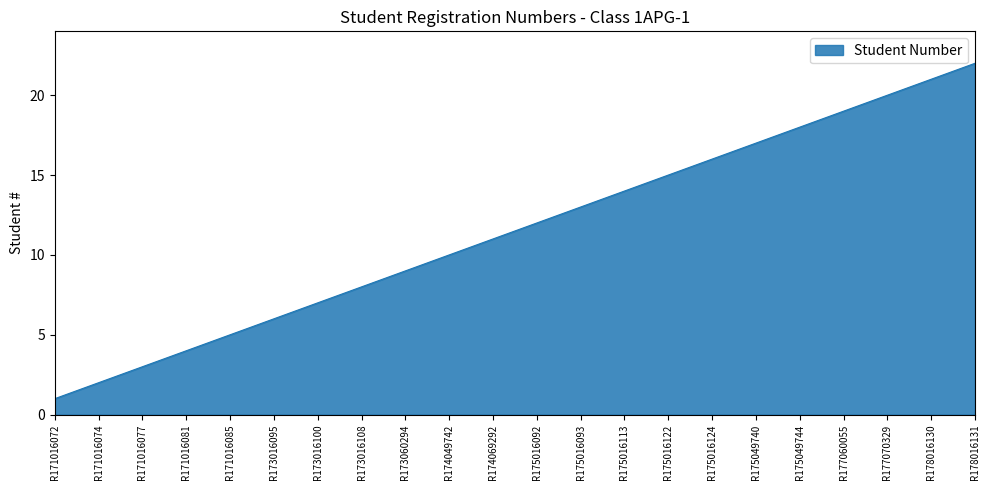

Reading left to right, list all the values displayed in this chart.

1	2	3	4	5	6	7	8	9	10	11	12	13	14	15	16	17	18	19	20	21	22